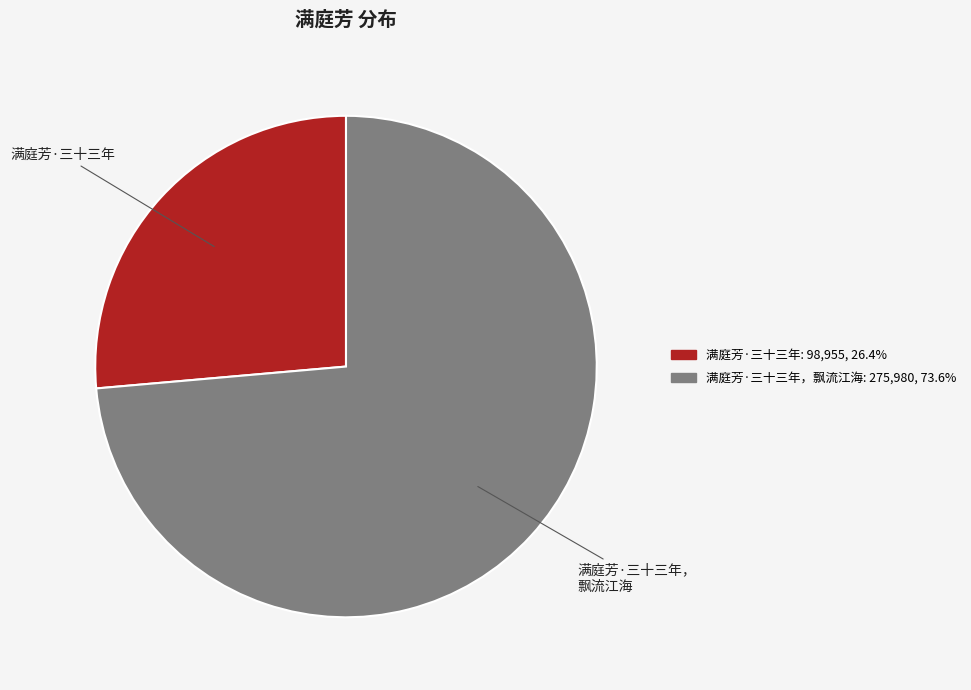

Is there any slice that represents more than half of the pie?

Yes